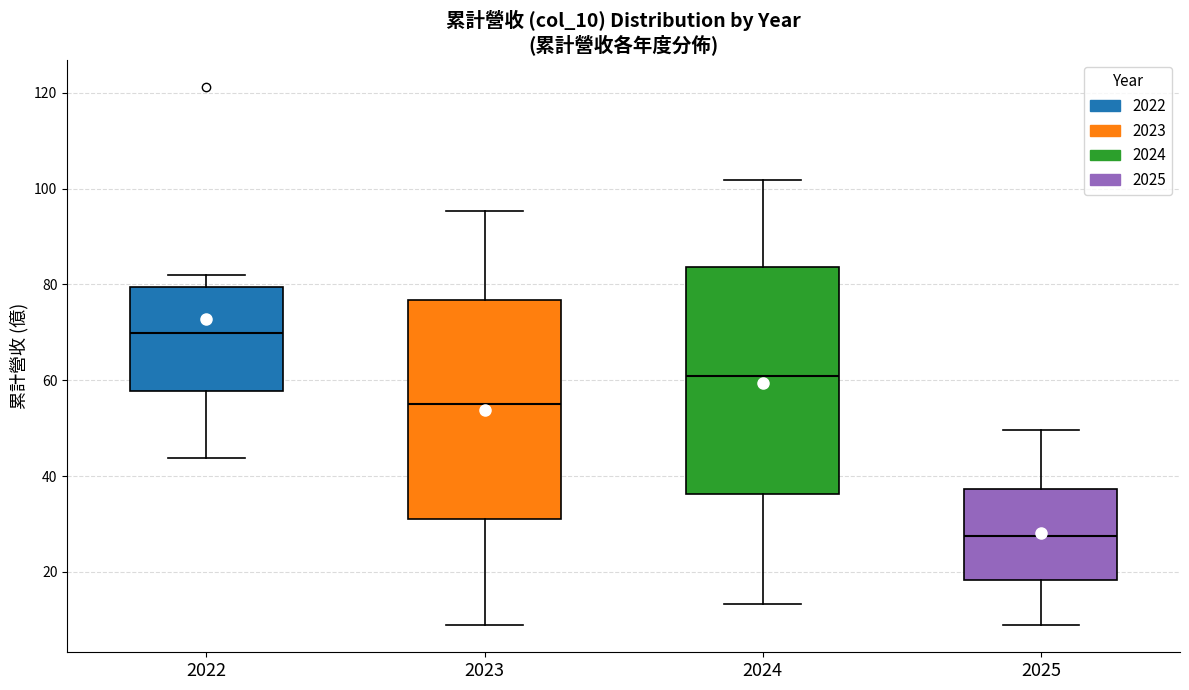

Reading left to right, read every box against the y-axis: the position of its median line, the range the box covers, and the ends of its whiskers. The values are not printed on the chart, so give them approximately, as read against the axis.

2022: median 70, box 58 to 80, whiskers 44 to 82
2023: median 56, box 32 to 76, whiskers 8 to 96
2024: median 60, box 36 to 84, whiskers 14 to 102
2025: median 28, box 18 to 38, whiskers 8 to 50